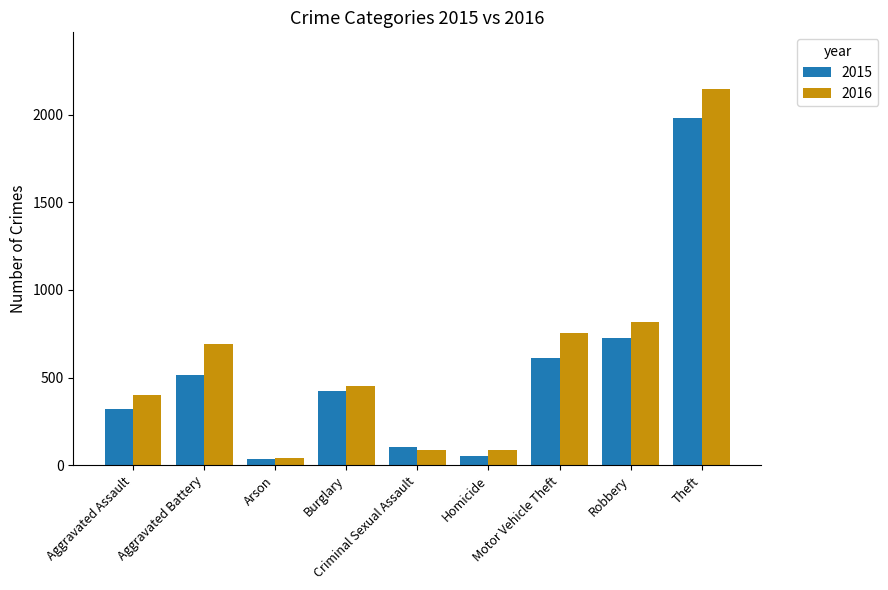

What is the greatest value displayed?

2148